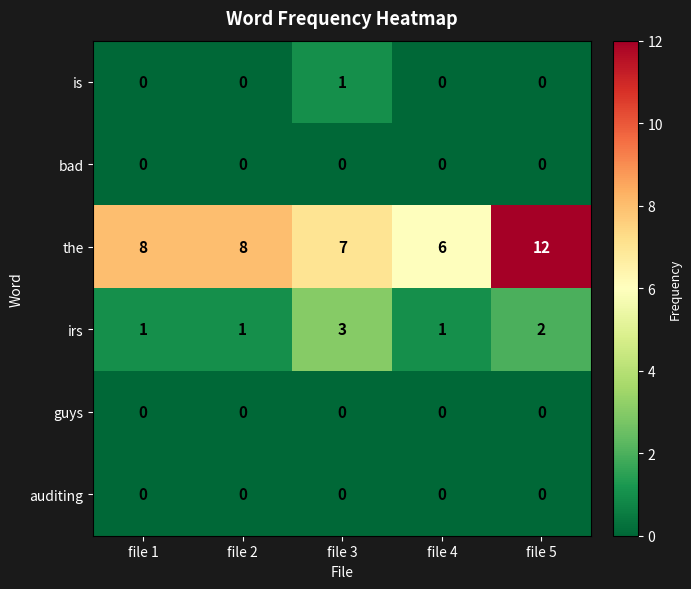

Which series has the widest spread of values?

the